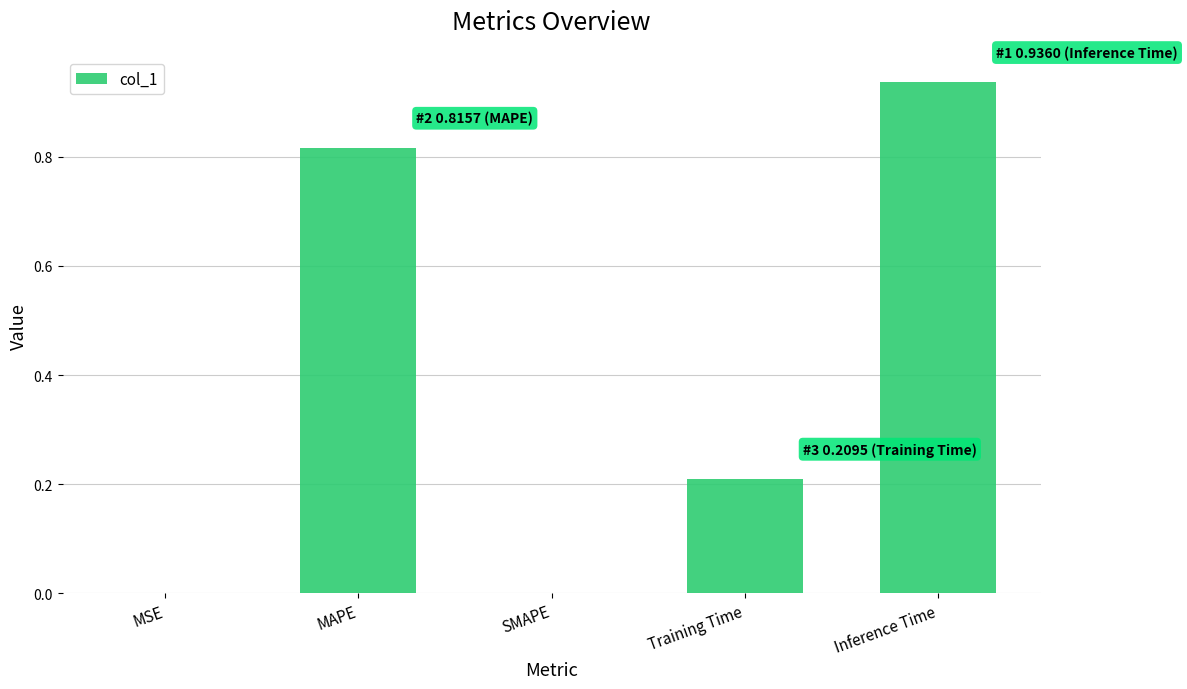

What is the average value?

0.4